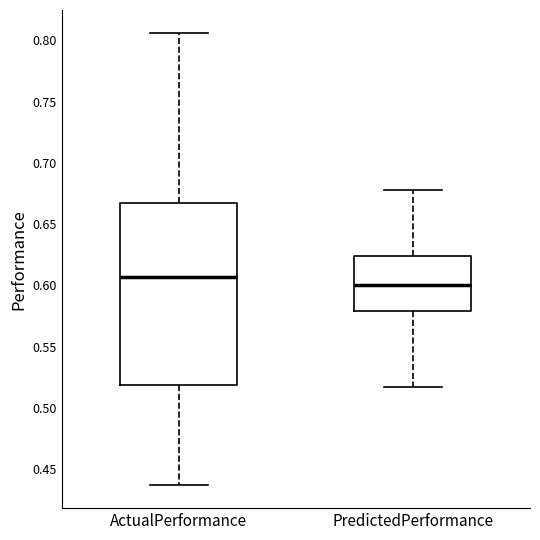

Reading left to right, read every box against the y-axis: the position of its median line, the range the box covers, and the ends of its whiskers. The values are not printed on the chart, so give them approximately, as read against the axis.

ActualPerformance: median 0.605, box 0.520 to 0.665, whiskers 0.435 to 0.805
PredictedPerformance: median 0.600, box 0.580 to 0.625, whiskers 0.515 to 0.680